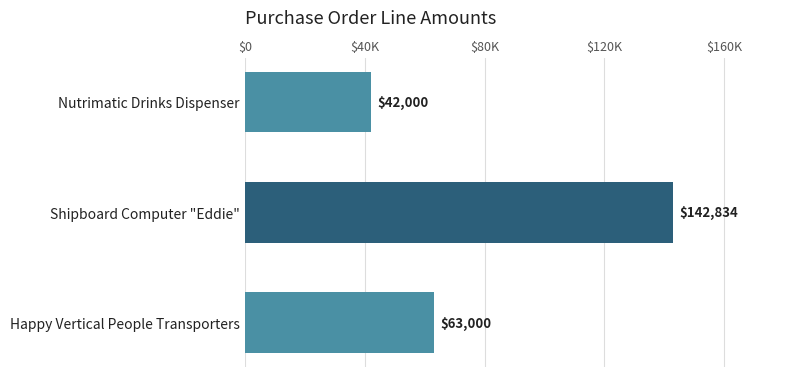

List the labels in order of value, largest first.

Shipboard Computer "Eddie", Happy Vertical People Transporters, Nutrimatic Drinks Dispenser